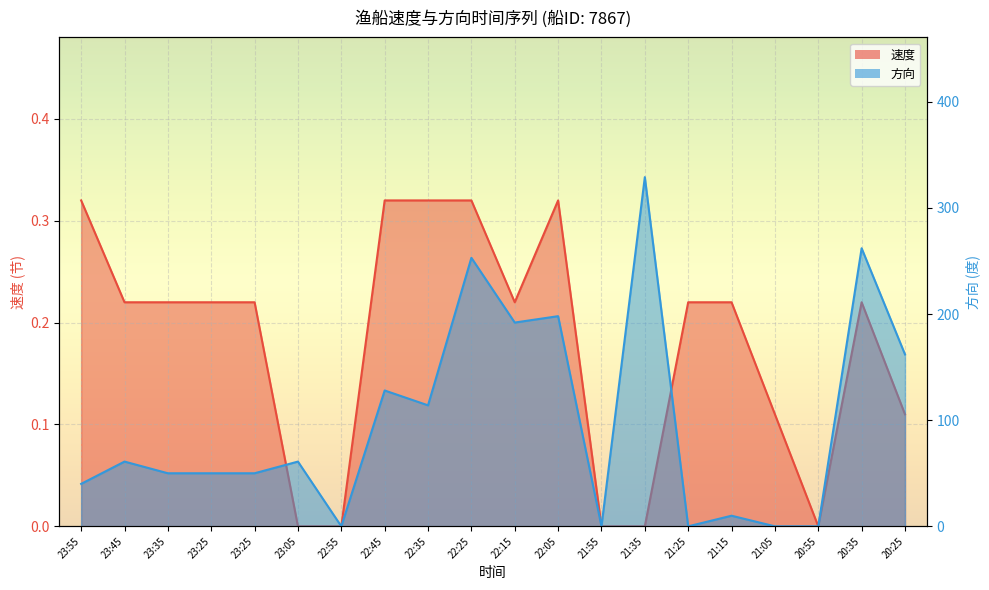

What is the total value across all series at 22:15?

192.2